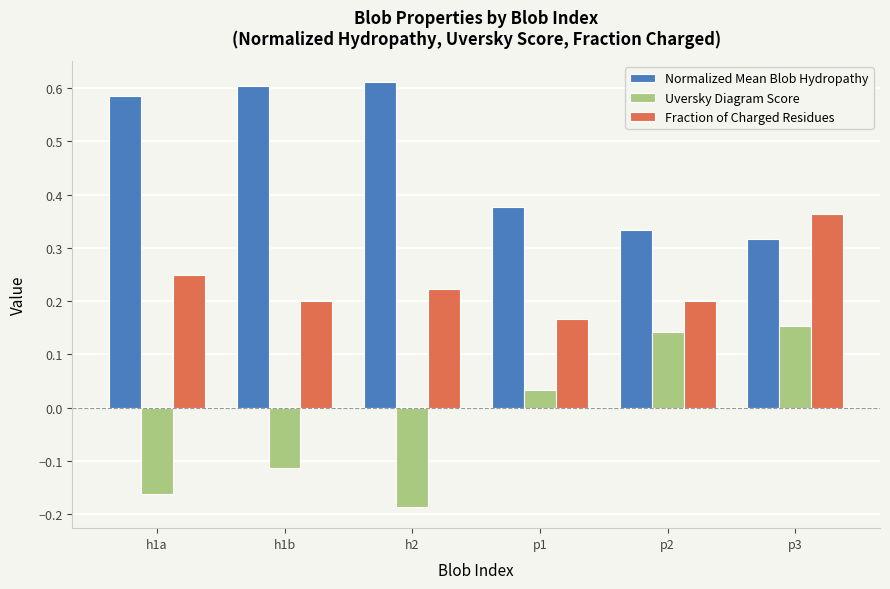

What is the label of the 1st bar from the left?

h1a